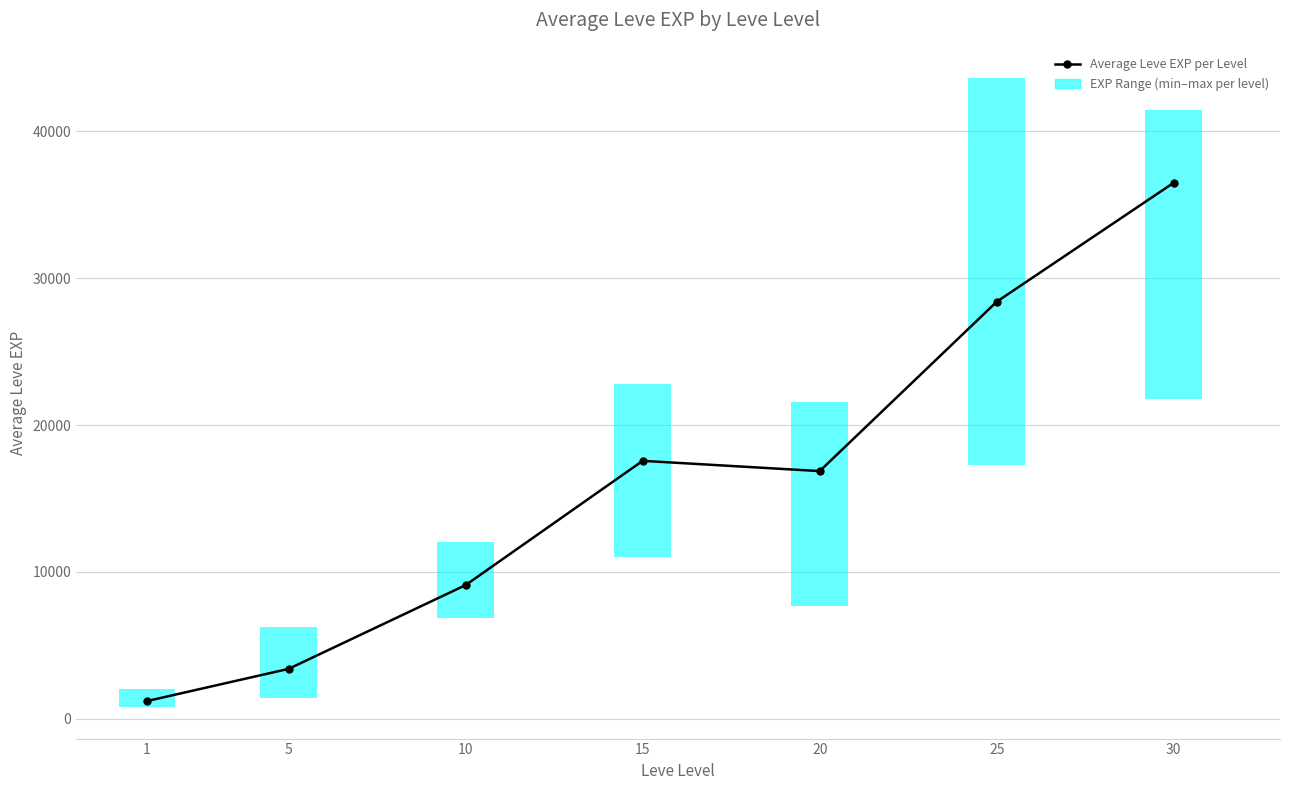

True or false: the data shows 3405.0 at 5.

True